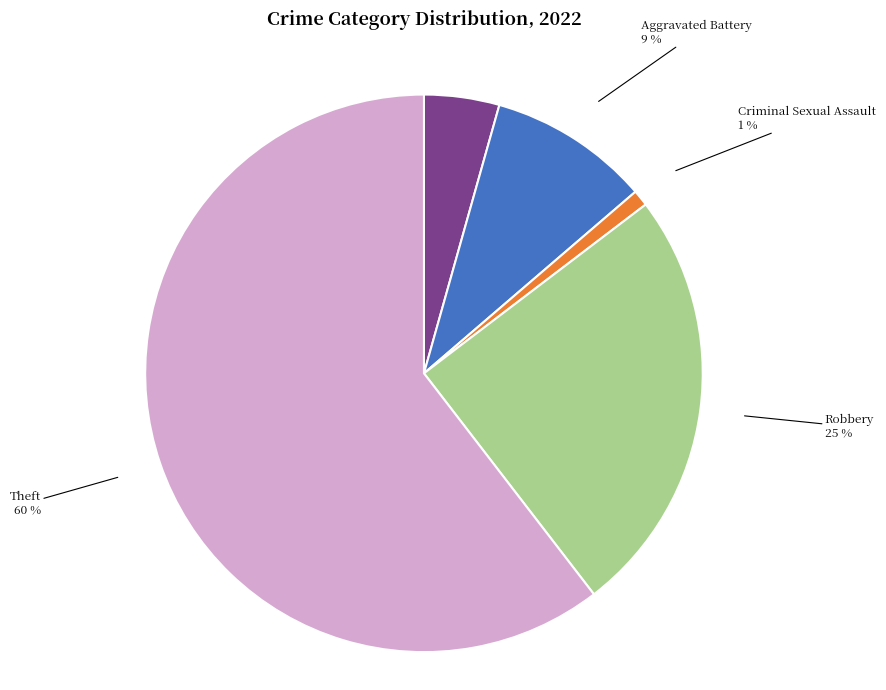

How many segments does this pie chart have?

5